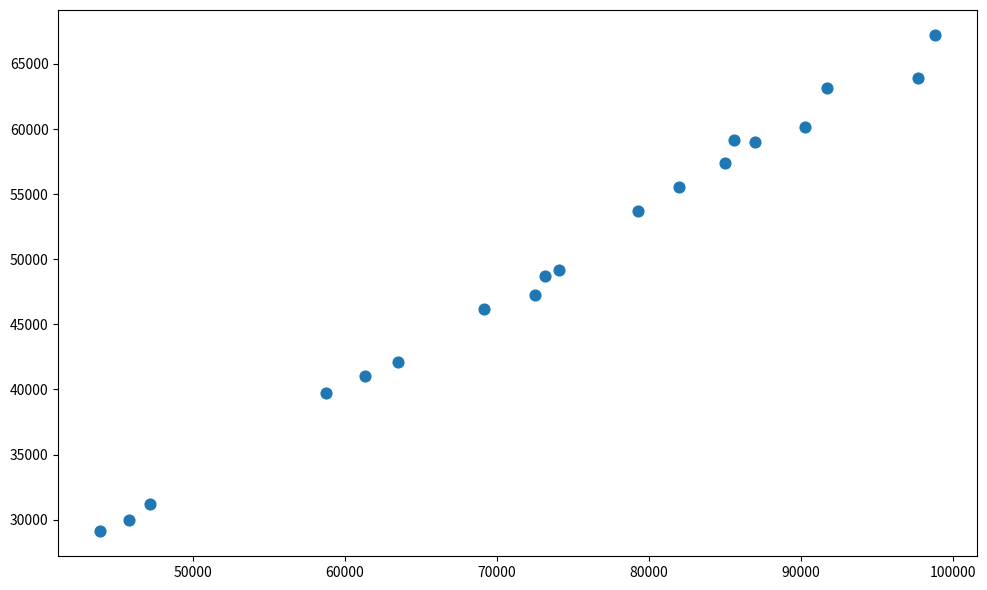

What is the range of X values (max minus min)?

54934